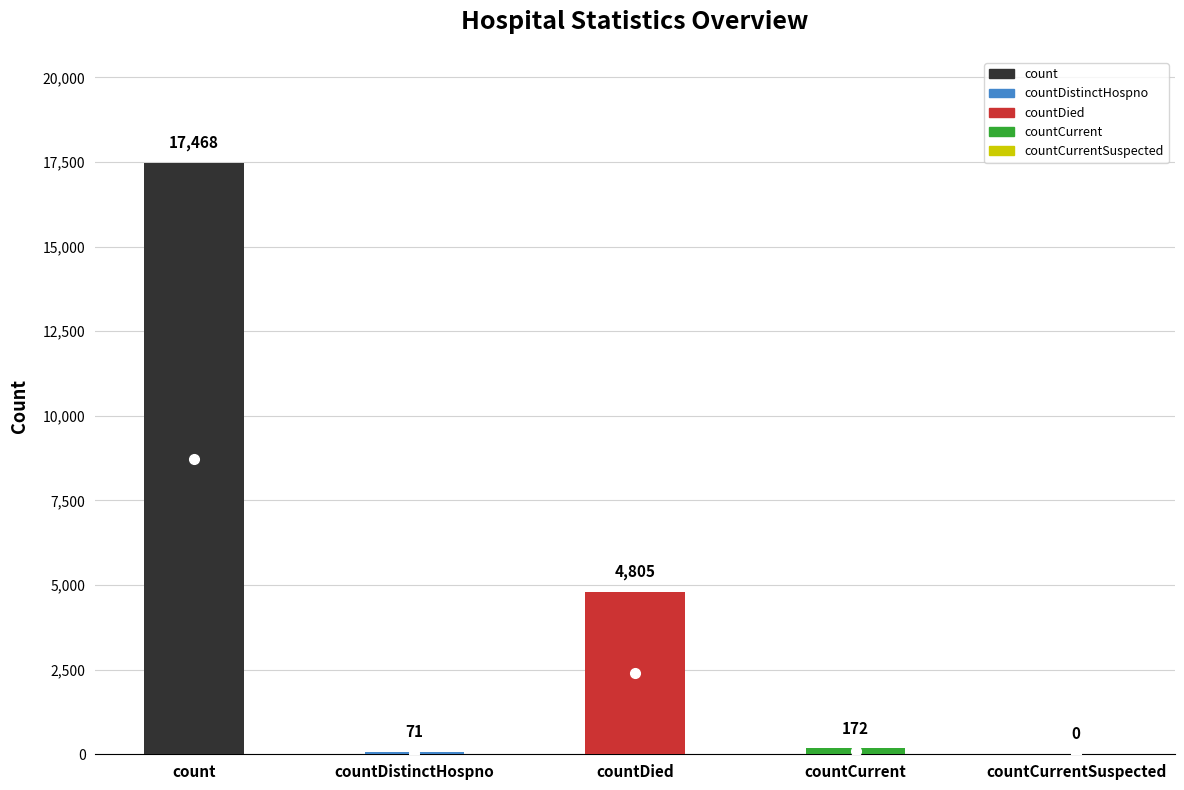

The value at countCurrent is 172. True or false?

True